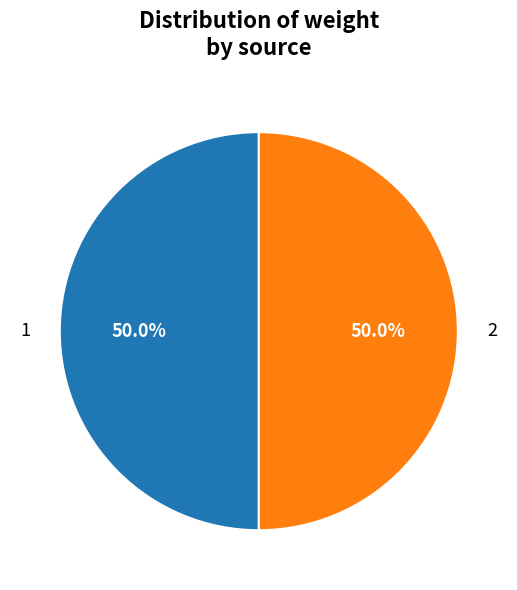

What portion of the pie excludes 1?

50.0%